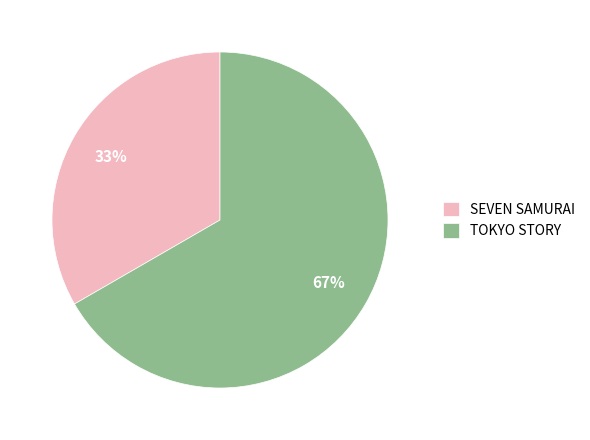

What is the largest slice in the pie chart?

TOKYO STORY